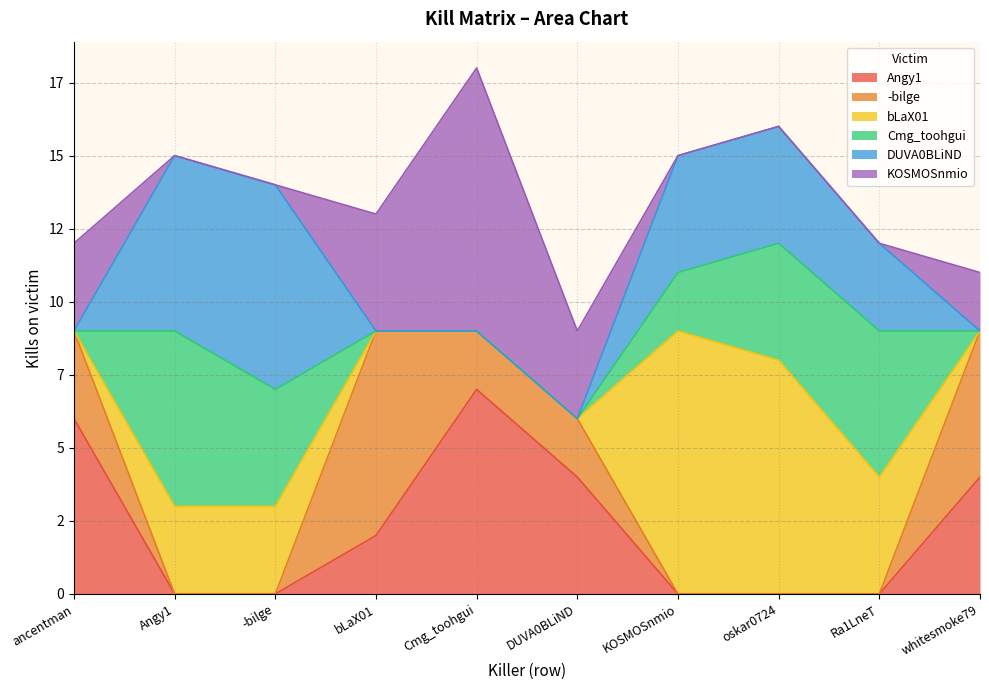

Reading left to right, what are all the values shown in this chart?

Angy1: 6	0	0	2	7	4	0	0	0	4
-bilge: 3	0	0	7	2	2	0	0	0	5
bLaX01: 0	3	3	0	0	0	9	8	4	0
Cmg_toohgui: 0	6	4	0	0	0	2	4	5	0
DUVA0BLiND: 0	6	7	0	0	0	4	4	3	0
KOSMOSnmio: 3	0	0	4	9	3	0	0	0	2